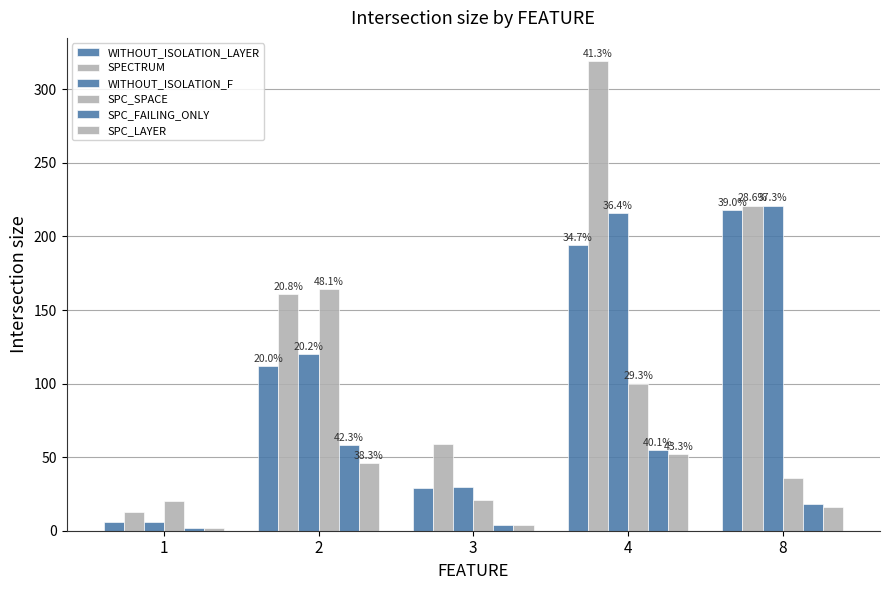

How many bars are there in each group?

6